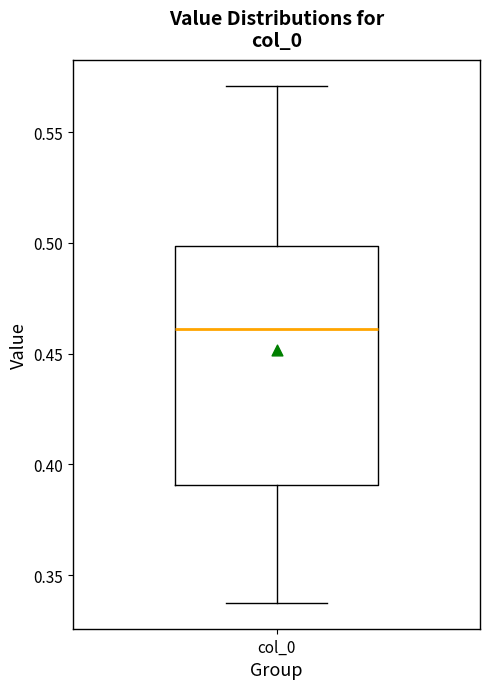

Read this box plot against the y-axis: the position of the median line, the range covered by the box, and the ends of both whiskers. The values are not printed on the chart, so give them approximately, as read against the axis.

median 0.46, box 0.39 to 0.50, whiskers 0.34 to 0.57